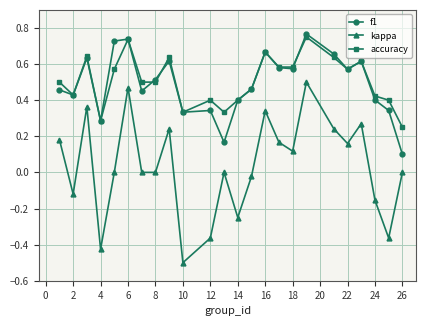

How many lines are shown in the chart?

3